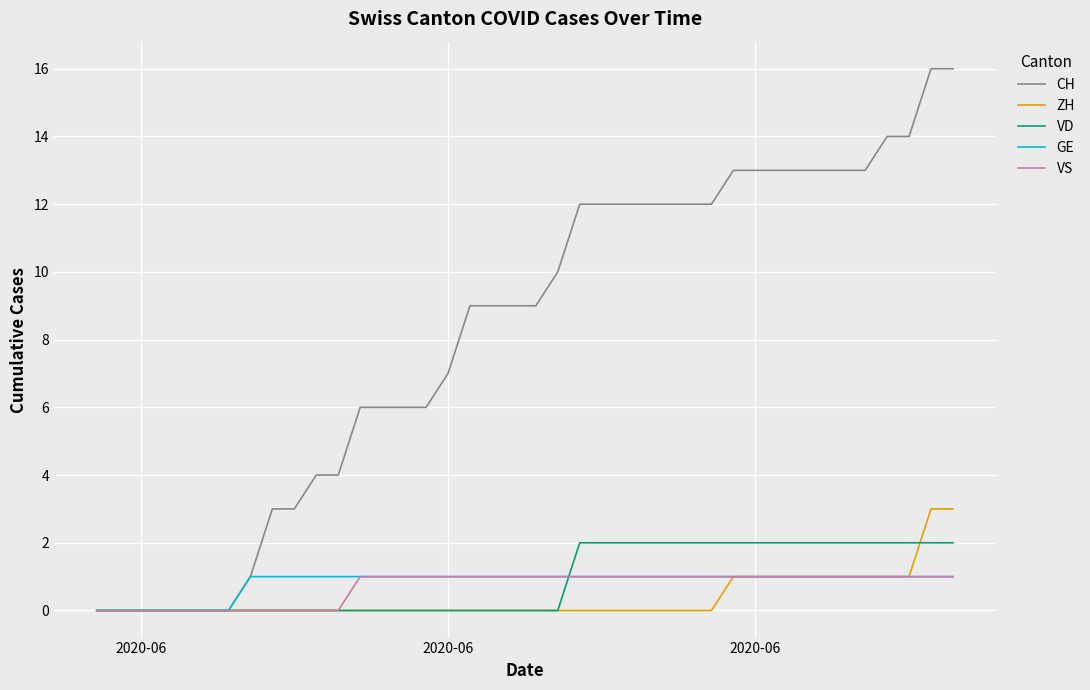

Which series has the largest range (max minus min)?

CH